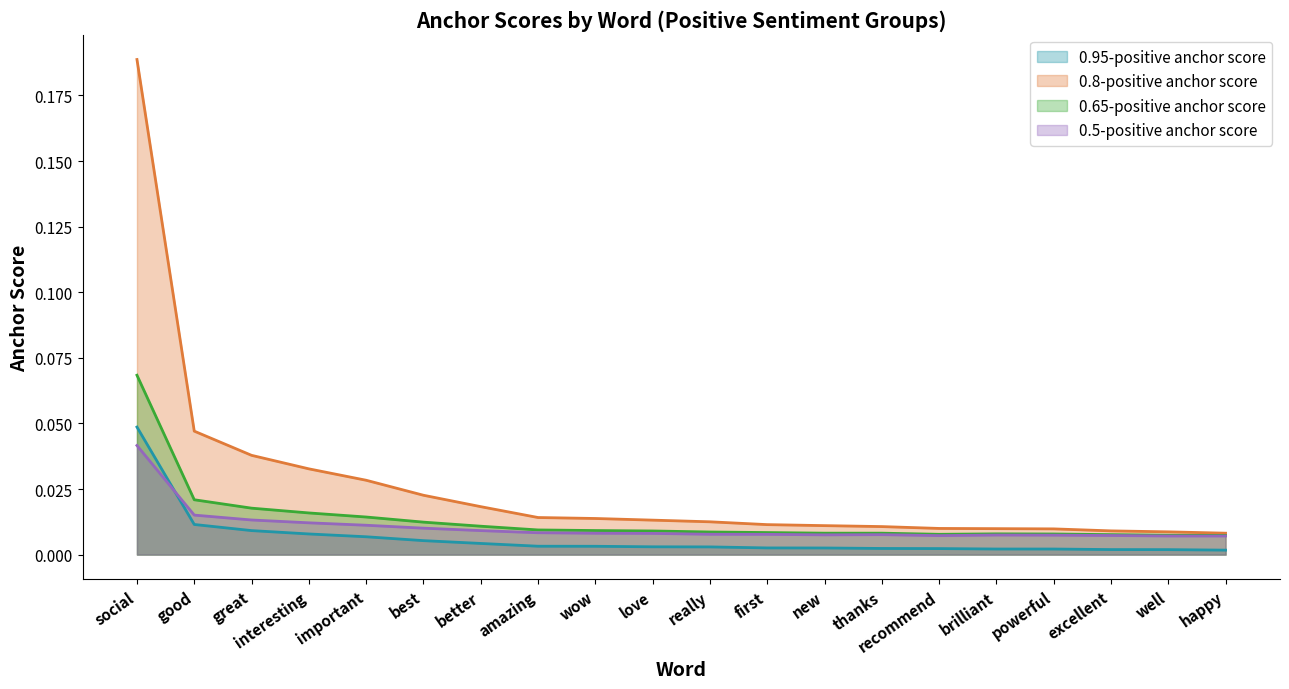

What is the maximum value shown in the chart?

0.2